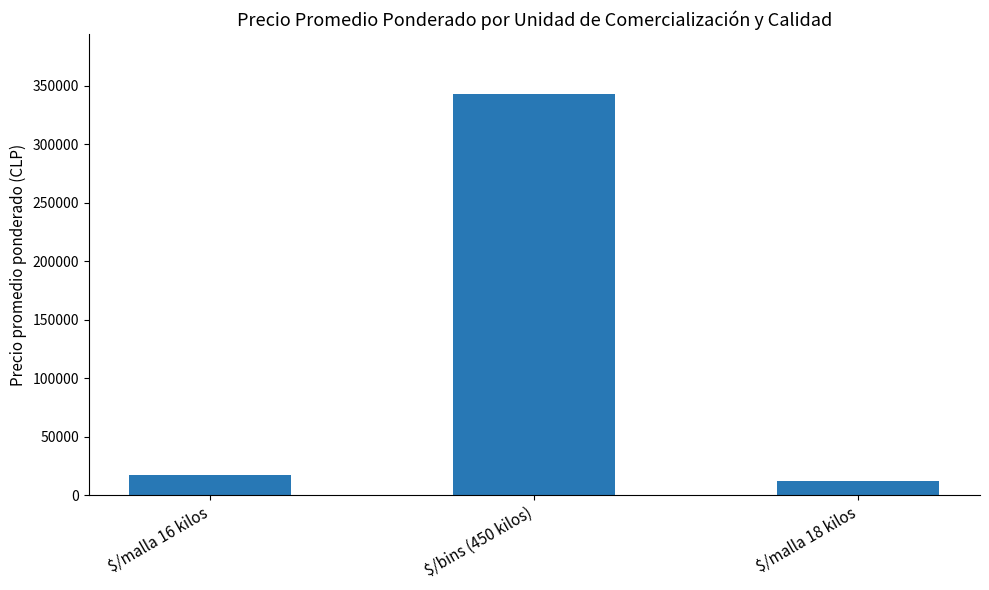

What position from the left is $/malla 16 kilos?

1